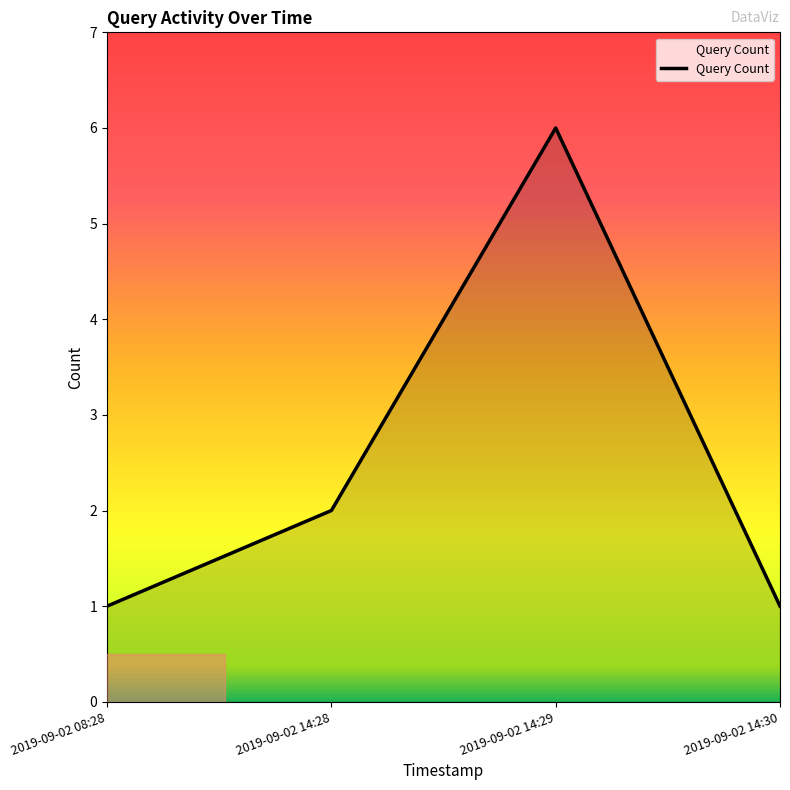

At which category does the data reach its first local peak?

2019-09-02 14:29